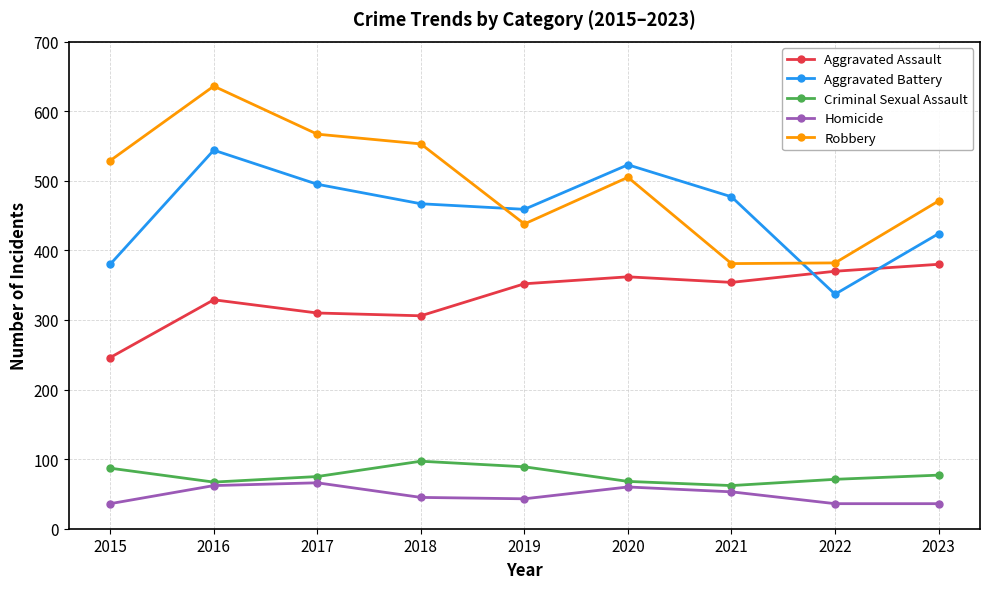

Rank the series at 2023 from highest to lowest value.

Robbery, Aggravated Battery, Aggravated Assault, Criminal Sexual Assault, Homicide